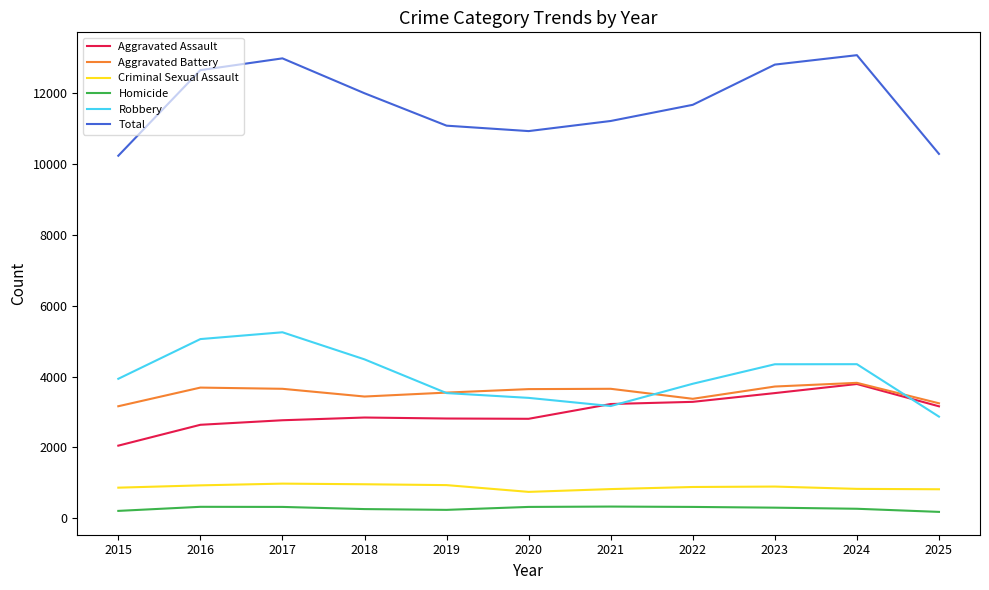

What is the maximum value shown in the chart?

13062